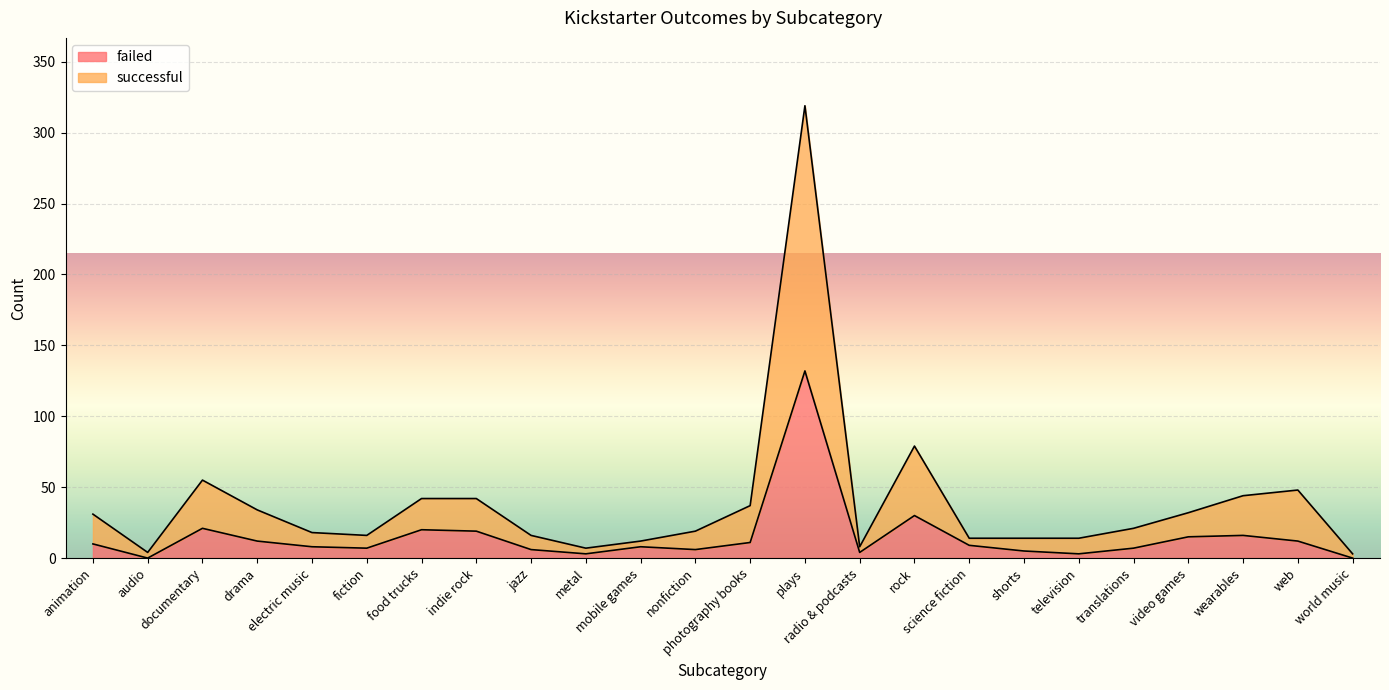

What are all the series names shown in the legend?

failed, successful